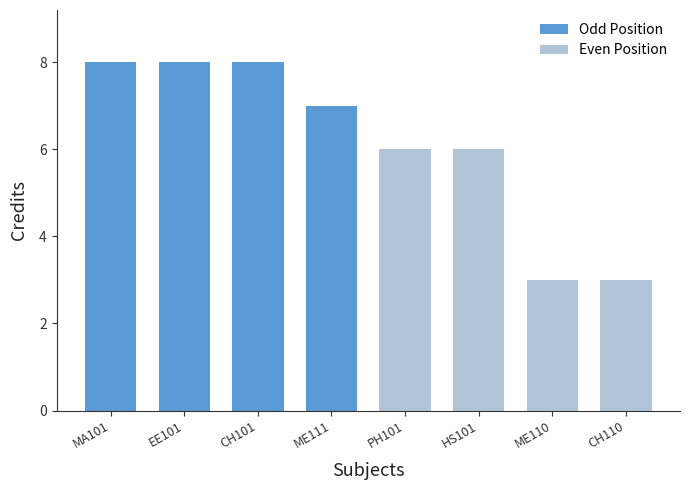

Read the value at CH110.

3